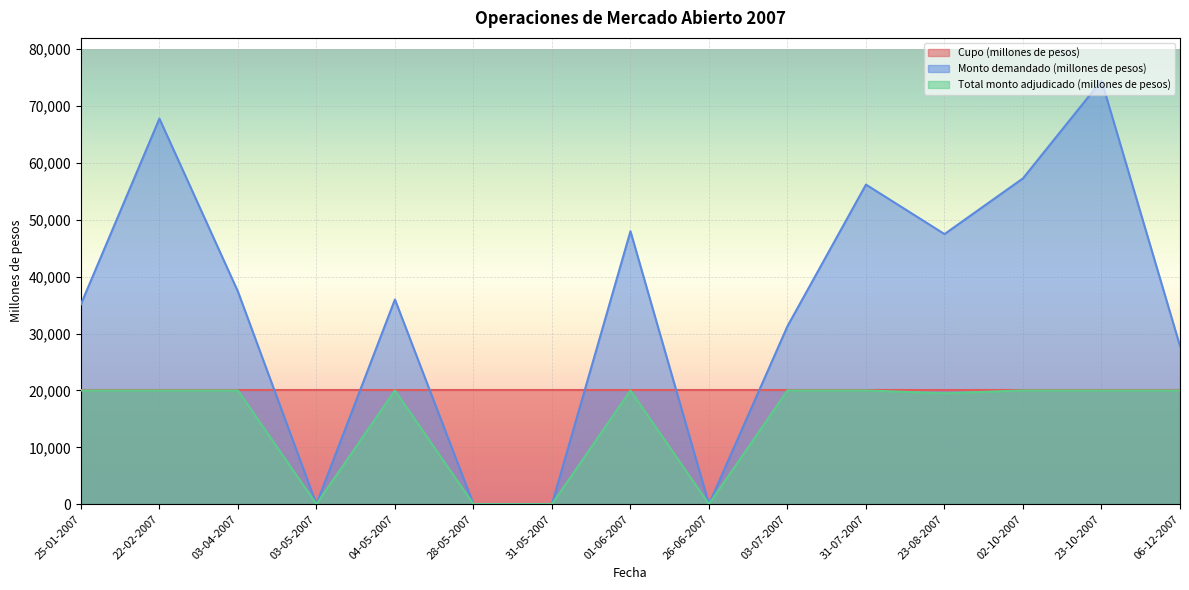

The Monto demandado (millones de pesos) series shows -43895 at 26-06-2007. True or false?

False